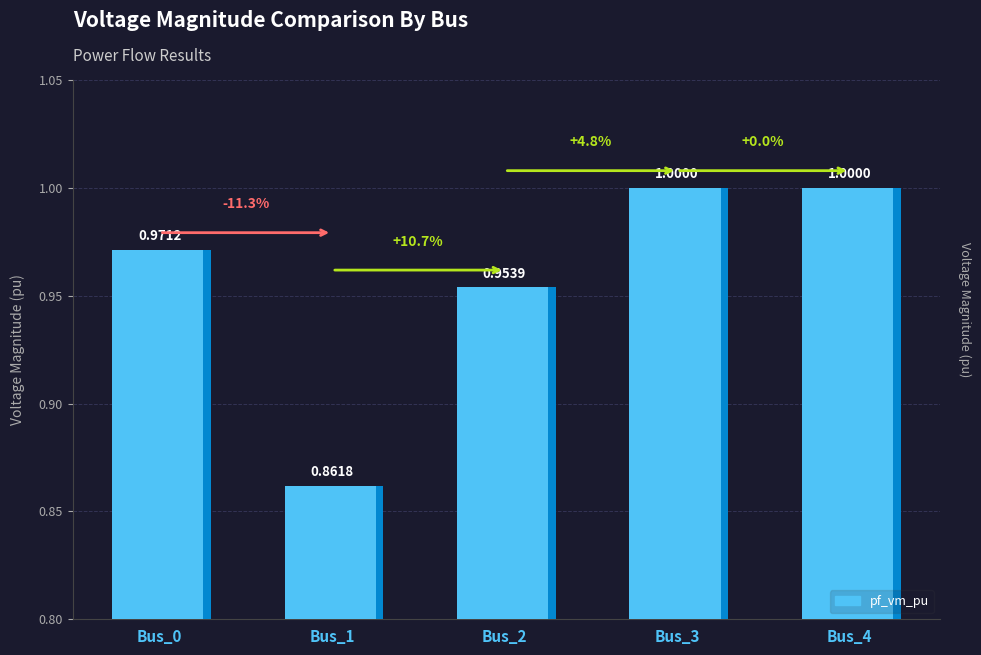

What is the value of the 1st bar from the left?

1.0